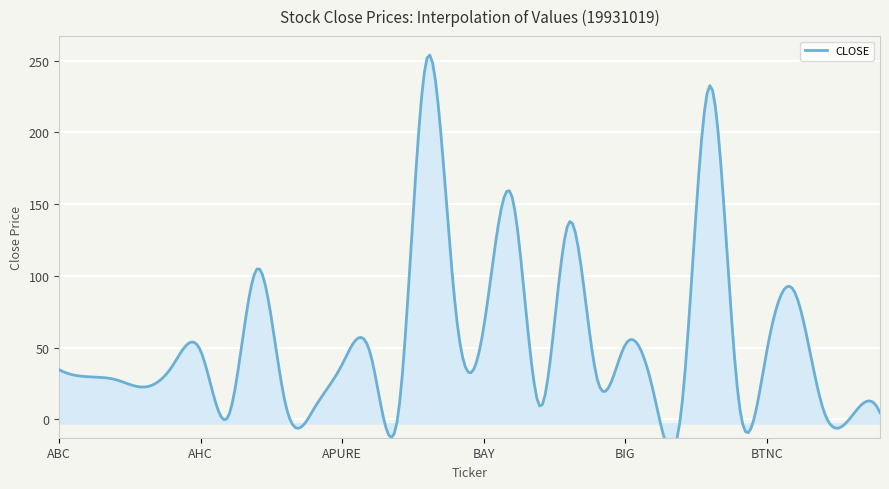

Reading left to right, transcribe all the data shown in this chart.

34.6	29.7	27.6	22.5	37.2	47.5	3.3	105.0	10.1	7.4	38.4	45.2	7.1	252.0	77.4	64.4	155.0	8.9	136.9	28.6	52.0	18.6	9.6	232.6	14.5	47.5	88.1	6.6	2.2	4.6